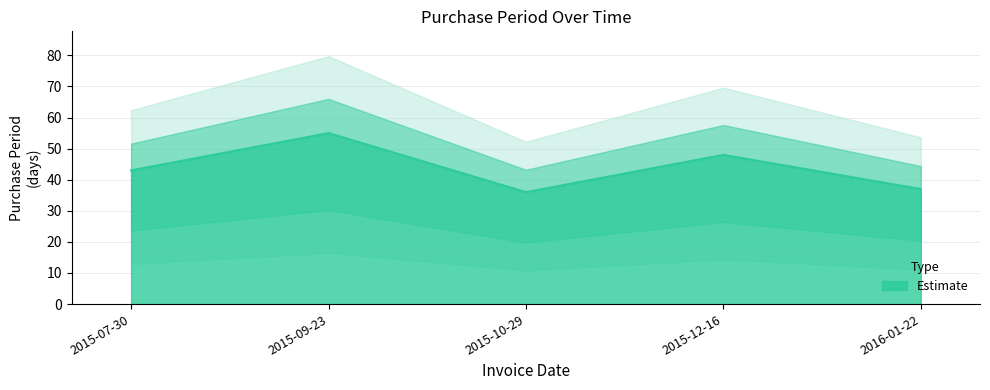

How many series are shown in this chart?

1